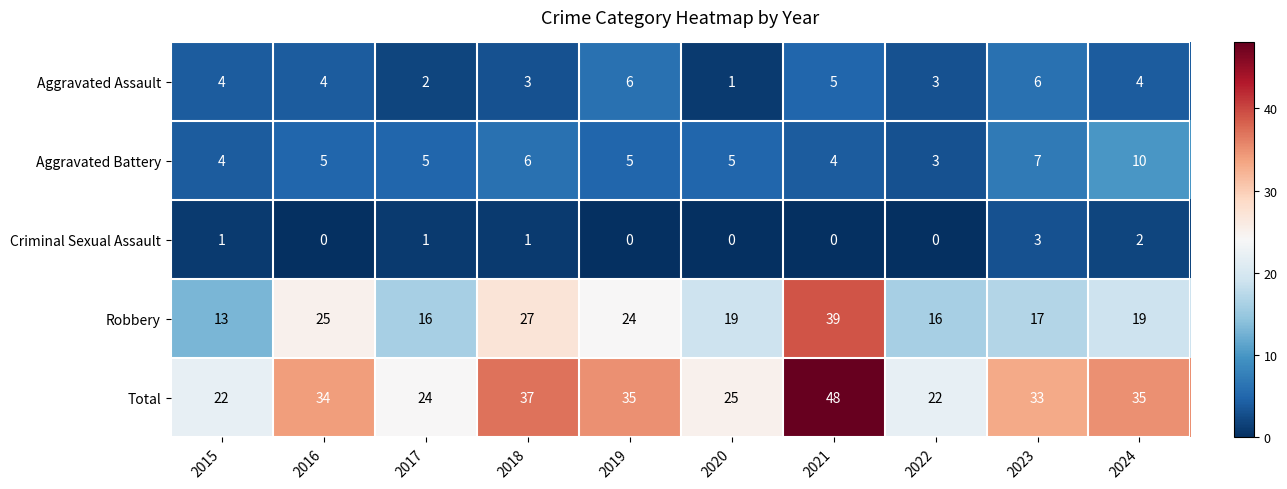

Is it true that Total equals 22 at 2015?

True